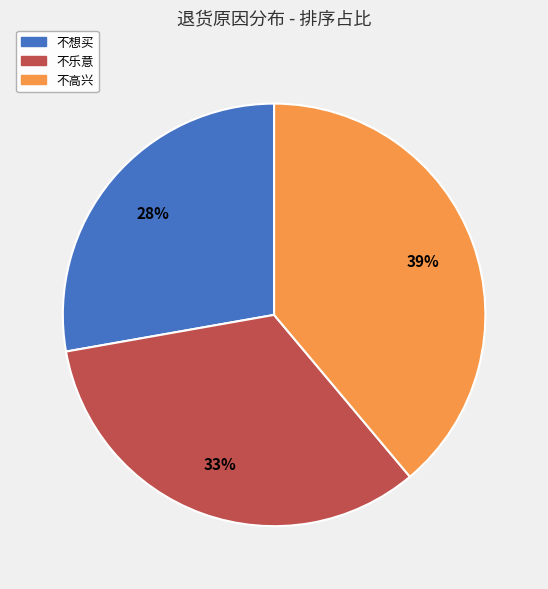

To the nearest percent, what is the average slice percentage?

33%